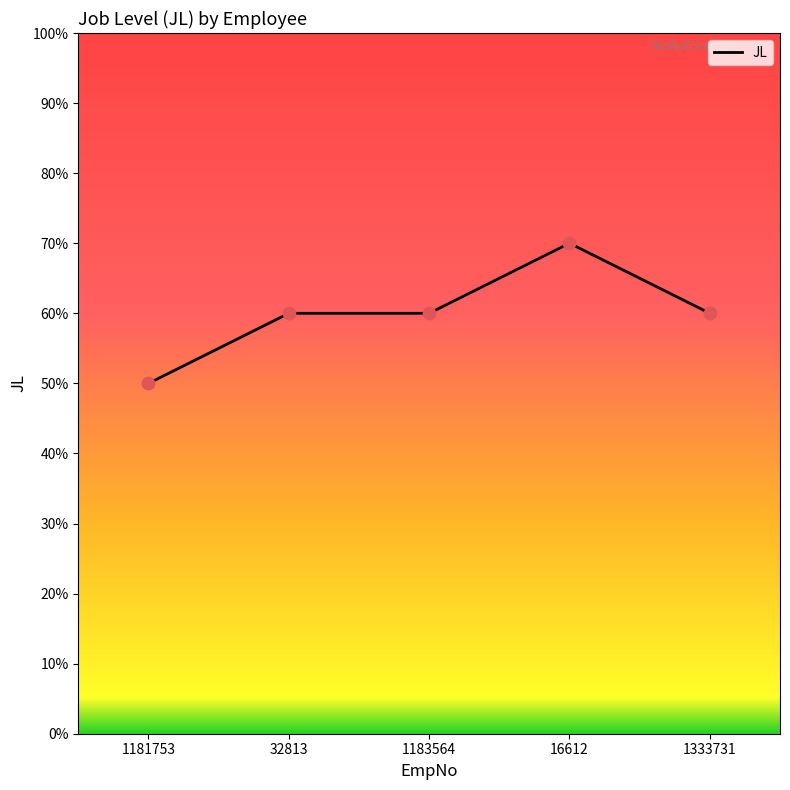

What is the ratio of the value at 1183564 to the value at 32813?

1.0